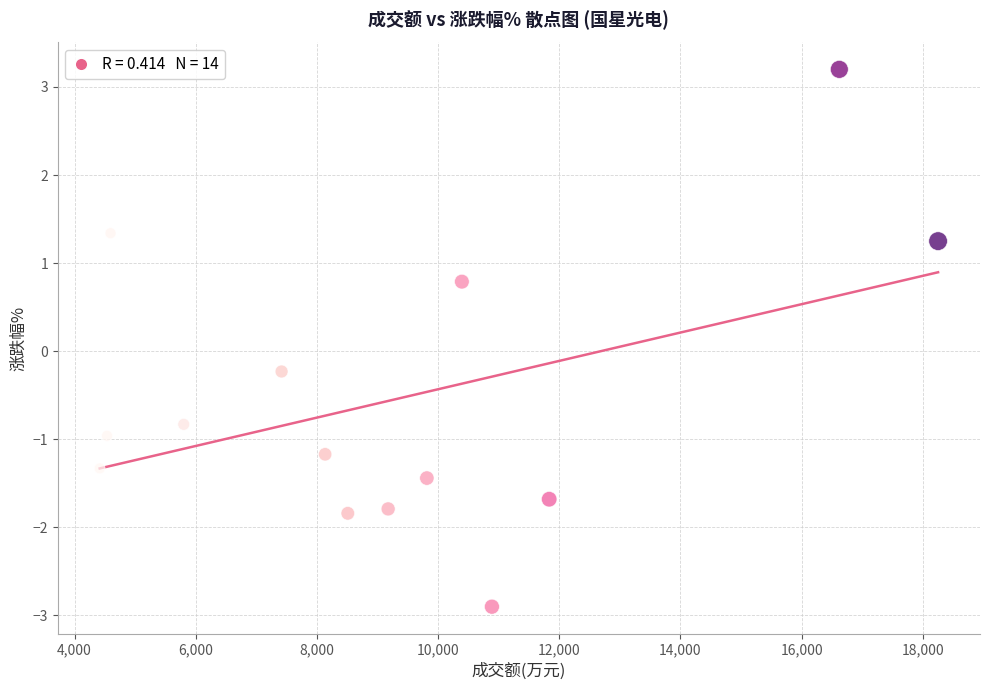

What is the range of X values (max minus min)?

13838.0